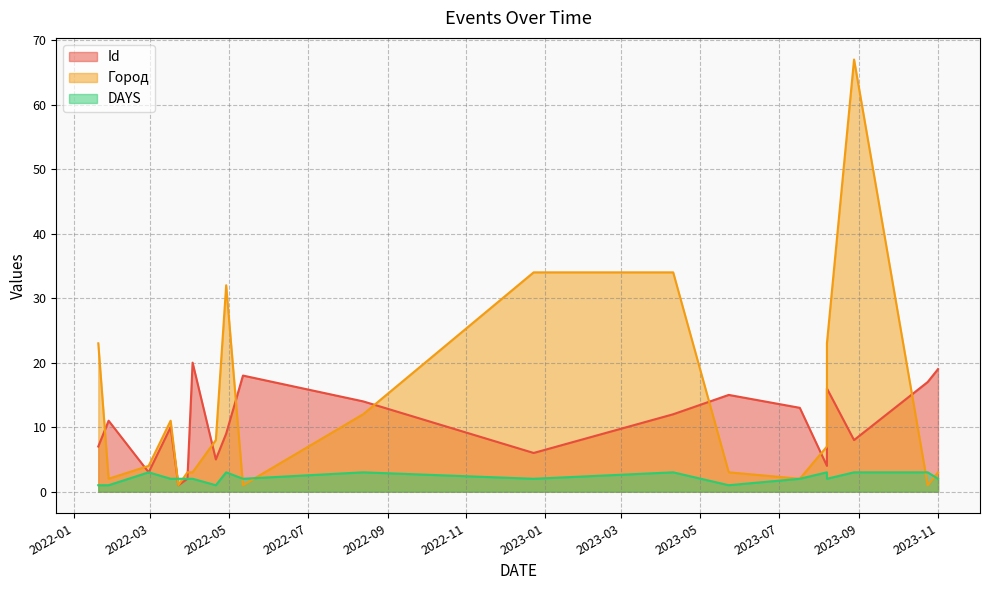

Is it true that Город equals 32 at 2022-04-29?

True